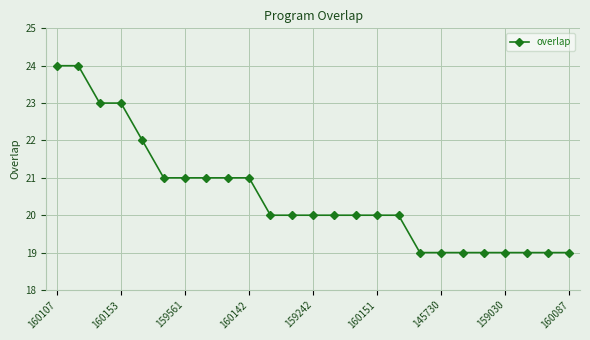

What is the maximum value shown in the chart?

24